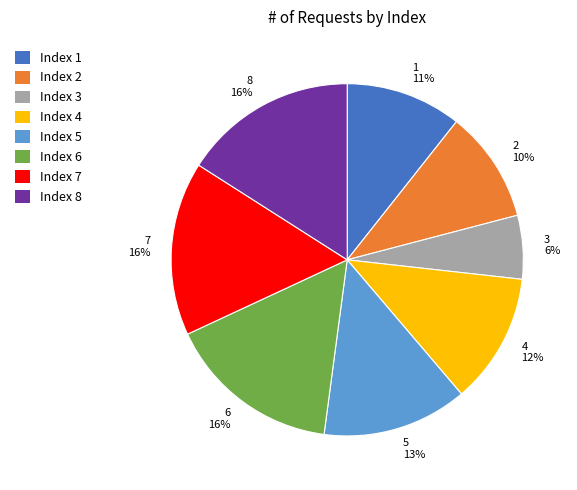

Count the number of slices in the pie.

8